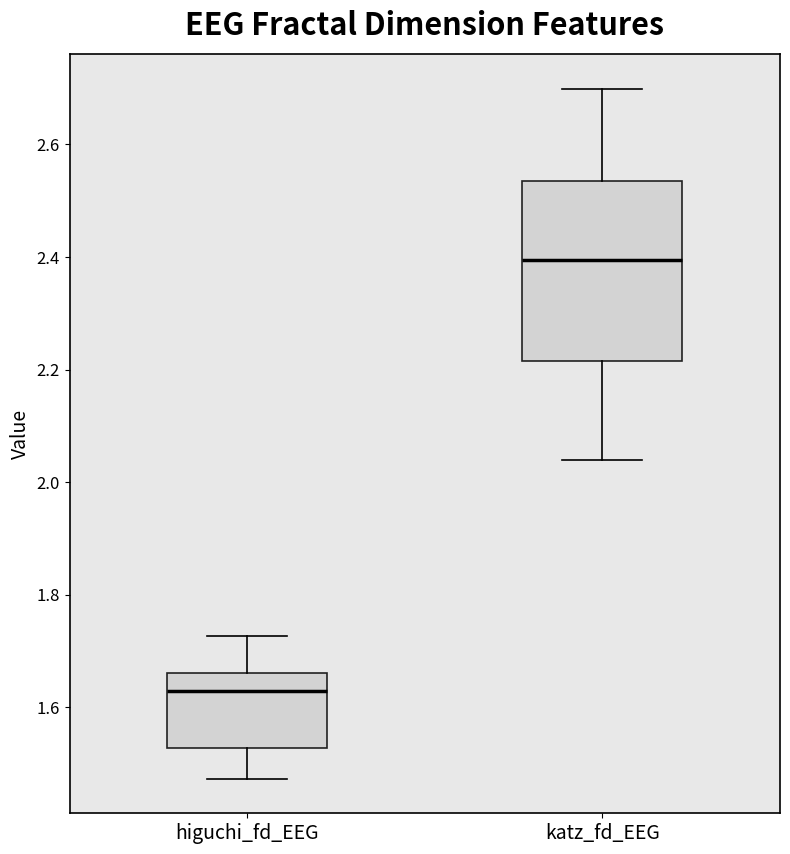

Comparing the boxes themselves (not the whiskers), which one is the tallest?

katz_fd_EEG